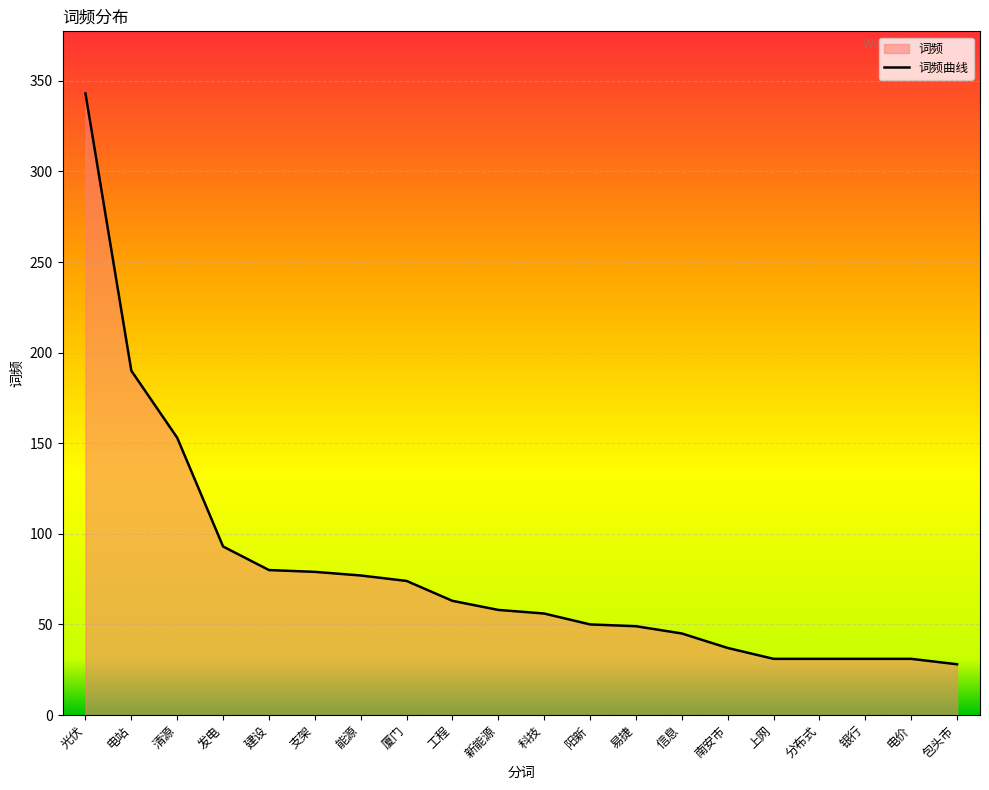

At which category does the chart reach its minimum across all series?

包头市